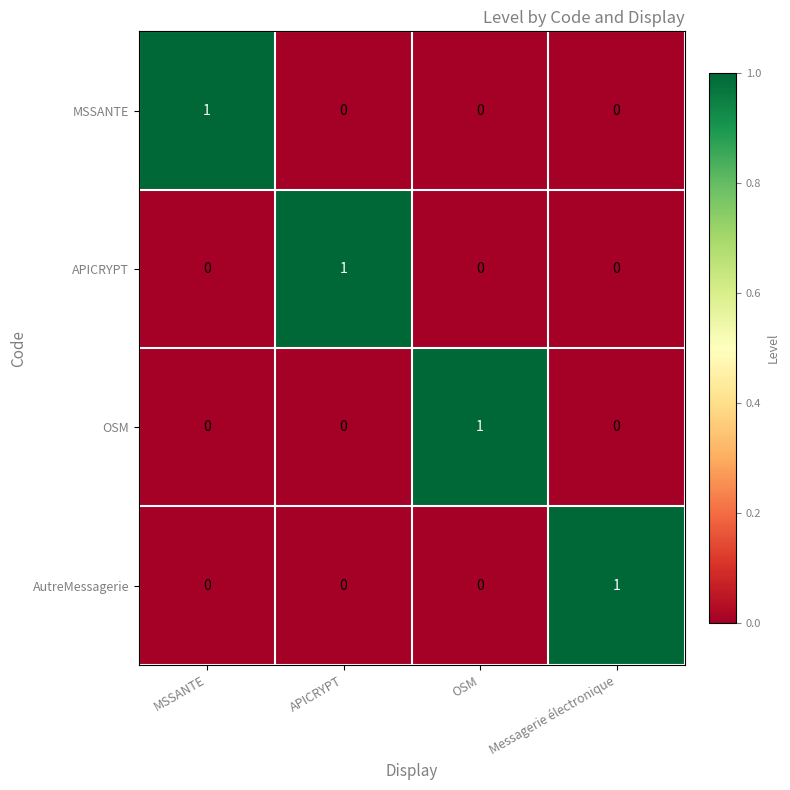

Reading right to left, list all the values displayed in this chart.

MSSANTE: Messagerie électronique=0	OSM=0	APICRYPT=0	MSSANTE=1
APICRYPT: Messagerie électronique=0	OSM=0	APICRYPT=1	MSSANTE=0
OSM: Messagerie électronique=0	OSM=1	APICRYPT=0	MSSANTE=0
AutreMessagerie: Messagerie électronique=1	OSM=0	APICRYPT=0	MSSANTE=0